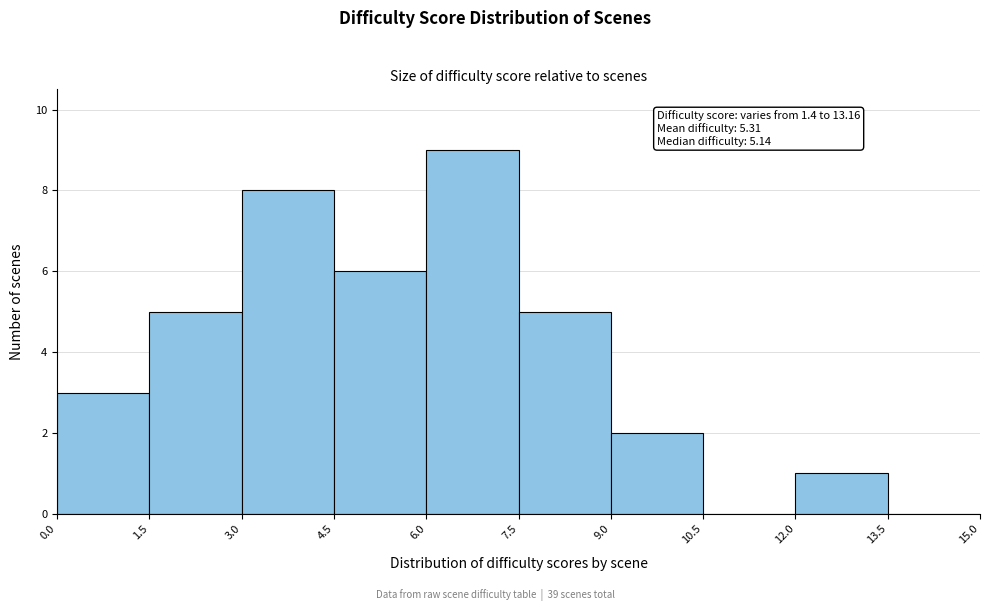

Over which range of the x-axis is the bar tallest?

6.0 to 7.5